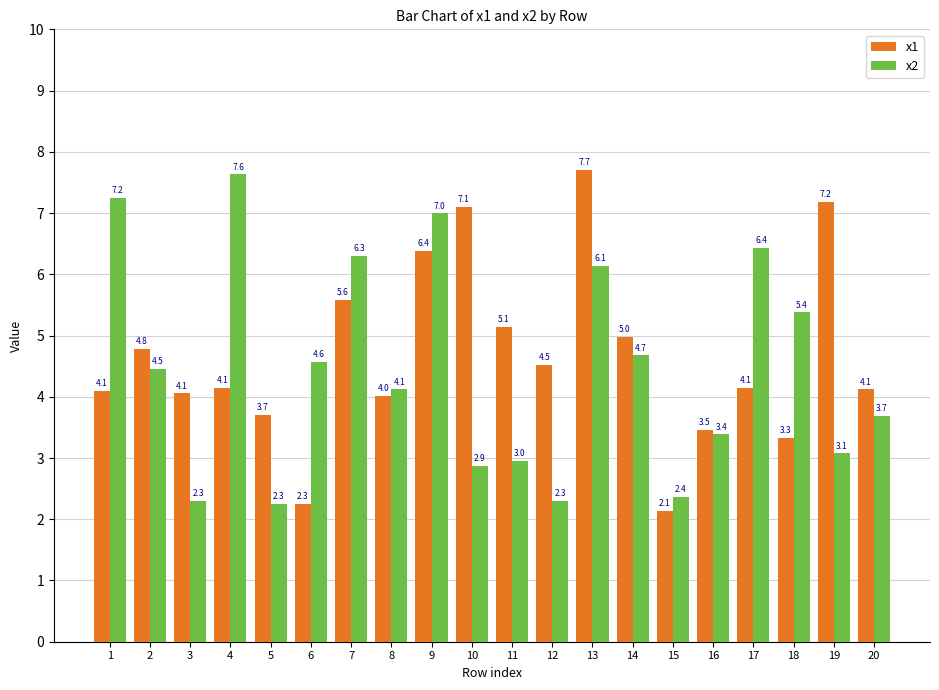

How many data points in x2 are above 4?

11